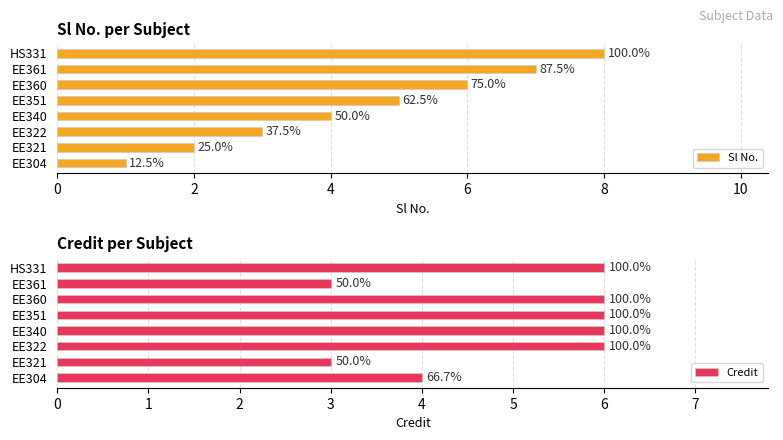

The value of Sl No. at EE304 is 0. True or false?

False